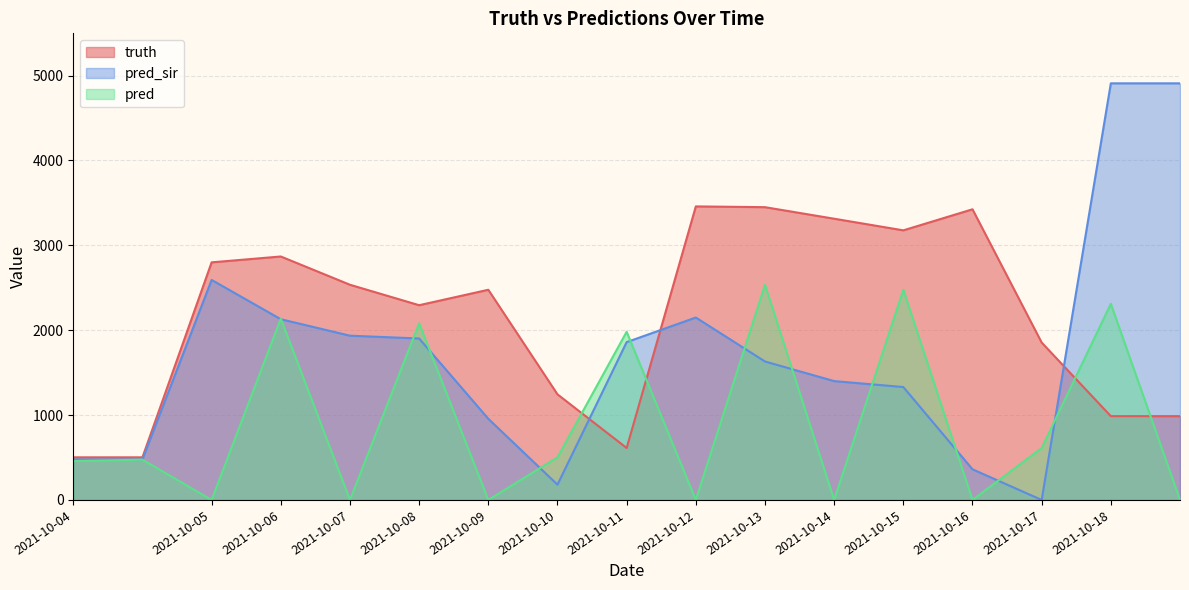

At which category does pred_sir reach its first local valley?

2021-10-10